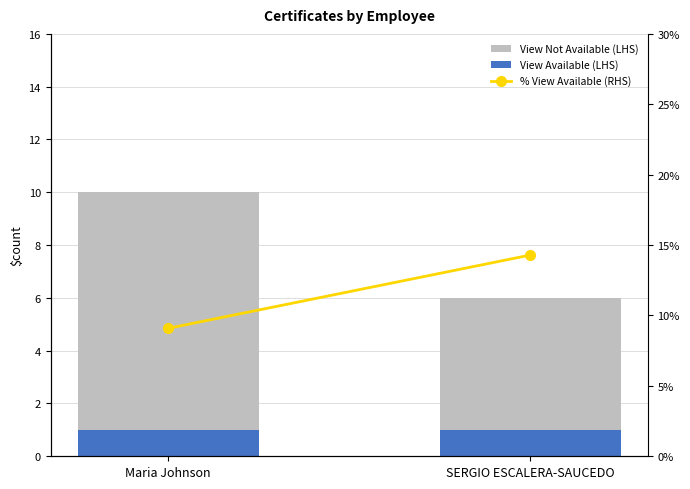

At how many categories does at least one series exceed 12?

1